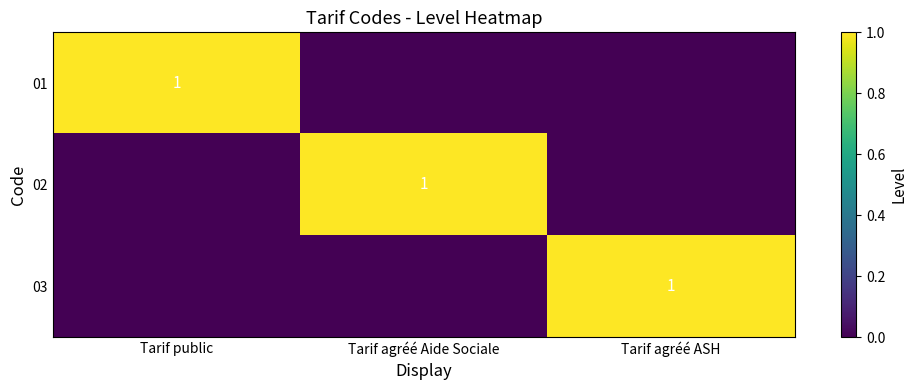

How many distinct data groups are displayed?

3